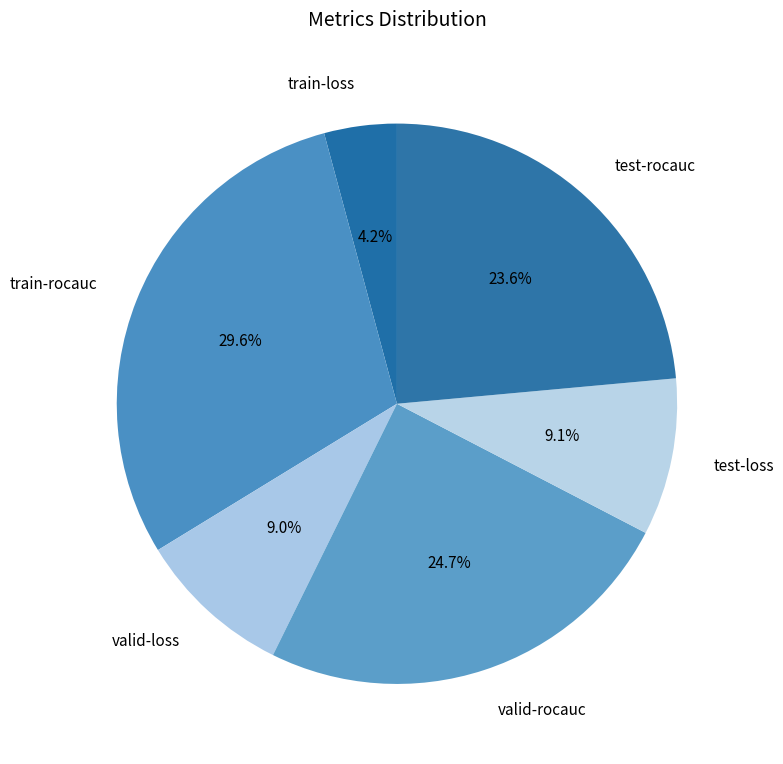

To the nearest percent, what portion does train-loss represent?

4%